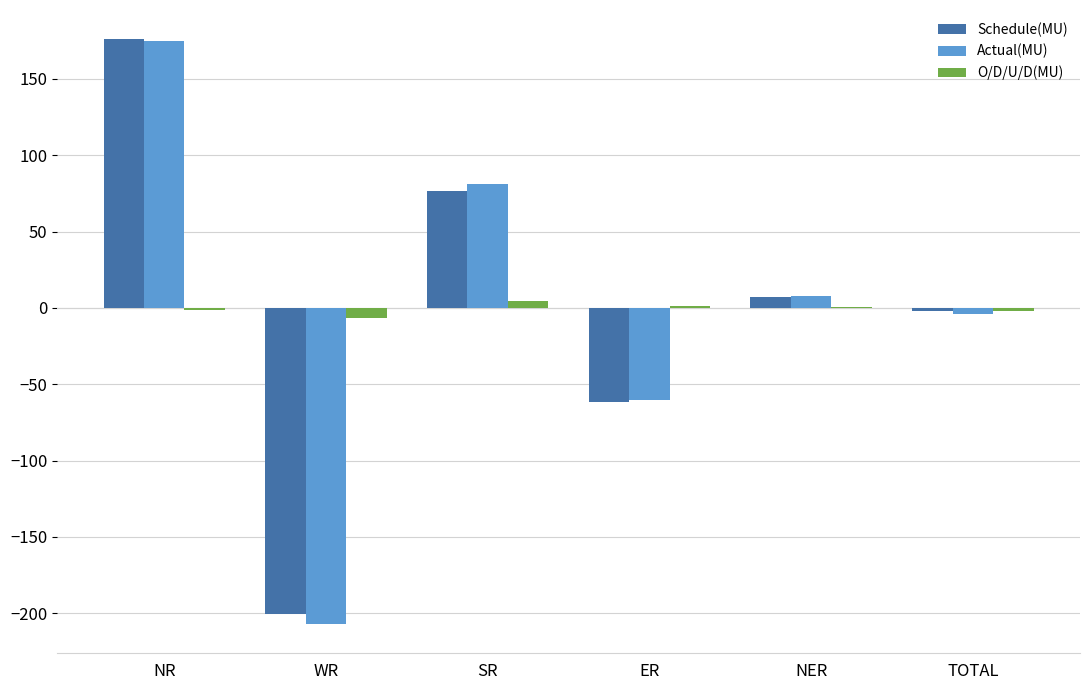

Which series has the largest range (max minus min)?

Actual(MU)